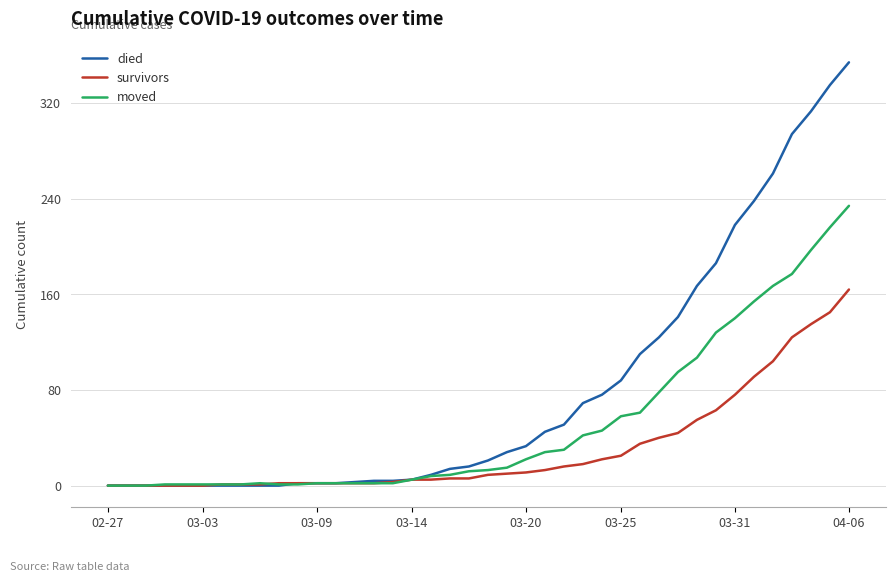

Which series has the largest range (max minus min)?

died